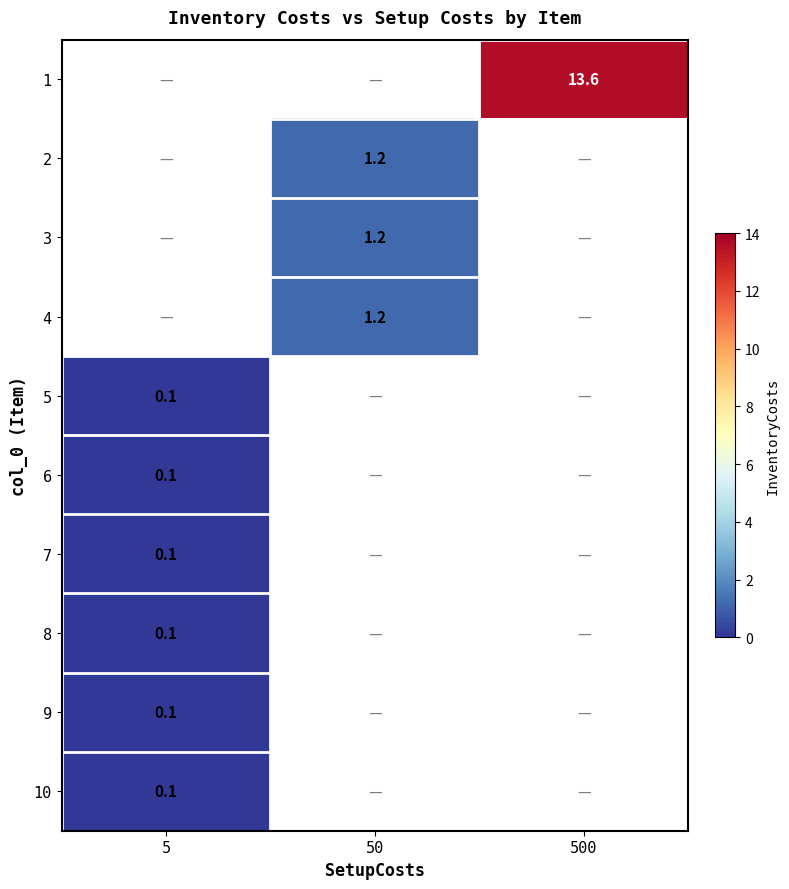

The 3 series shows 1.7 at 50. True or false?

False